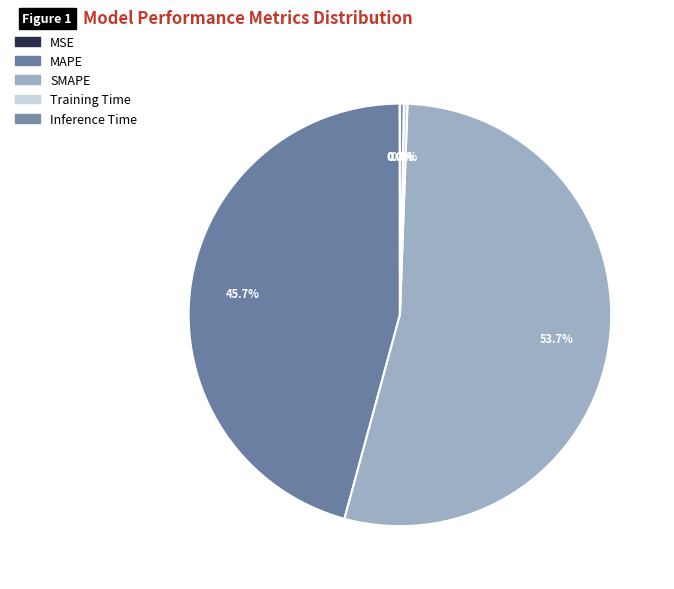

Is the sum of SMAPE and Training Time greater than half?

Yes